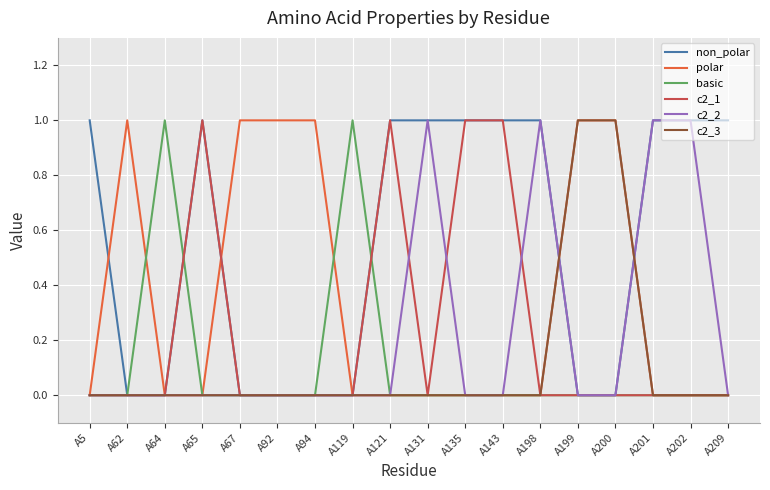

How many lines are shown in the chart?

6